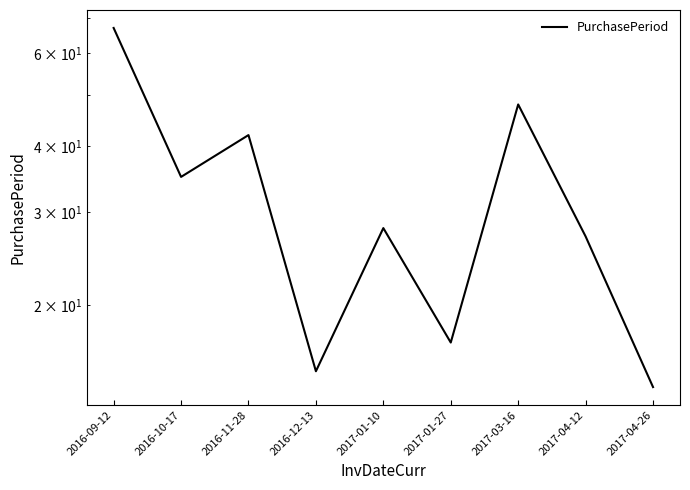

The chart shows a value of 15 at 2016-12-13. True or false?

True